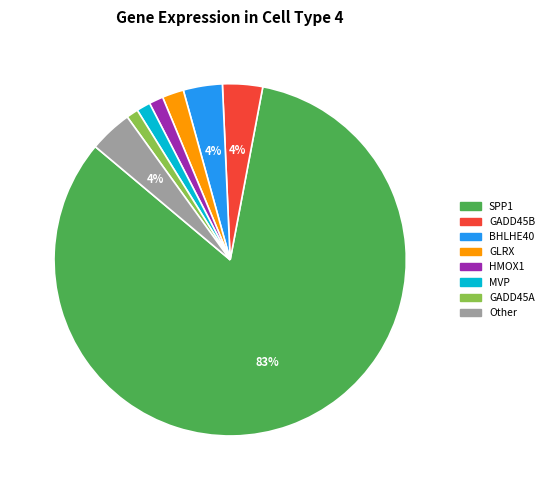

Is the sum of Other and HMOX1 greater than half?

No